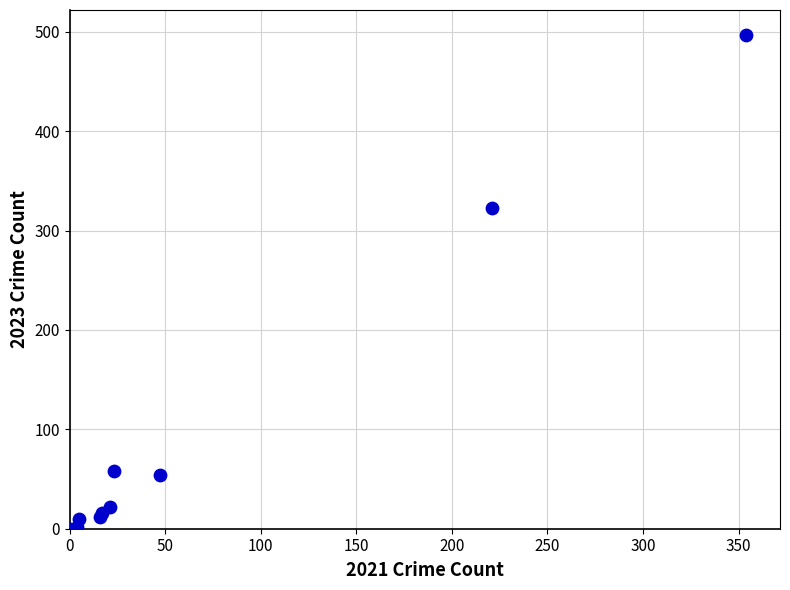

What Y value in the scatter plot is closest to 248?

323